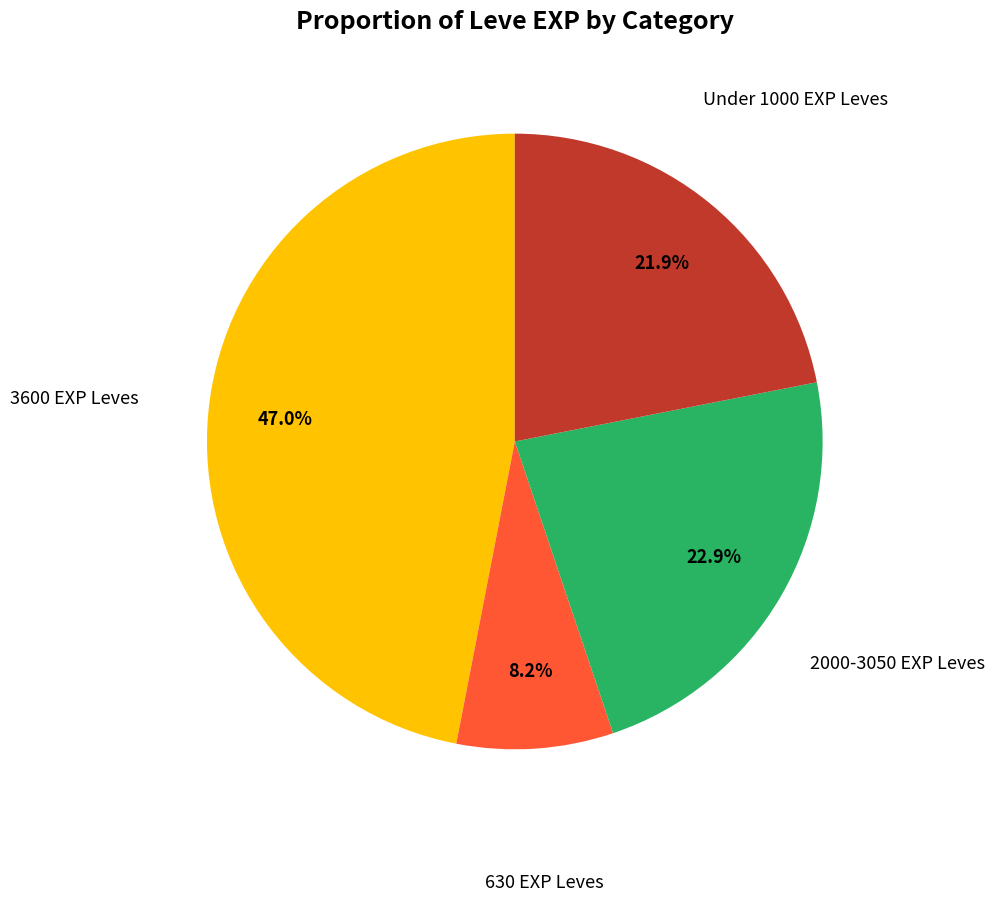

Is there a majority slice in this chart?

No